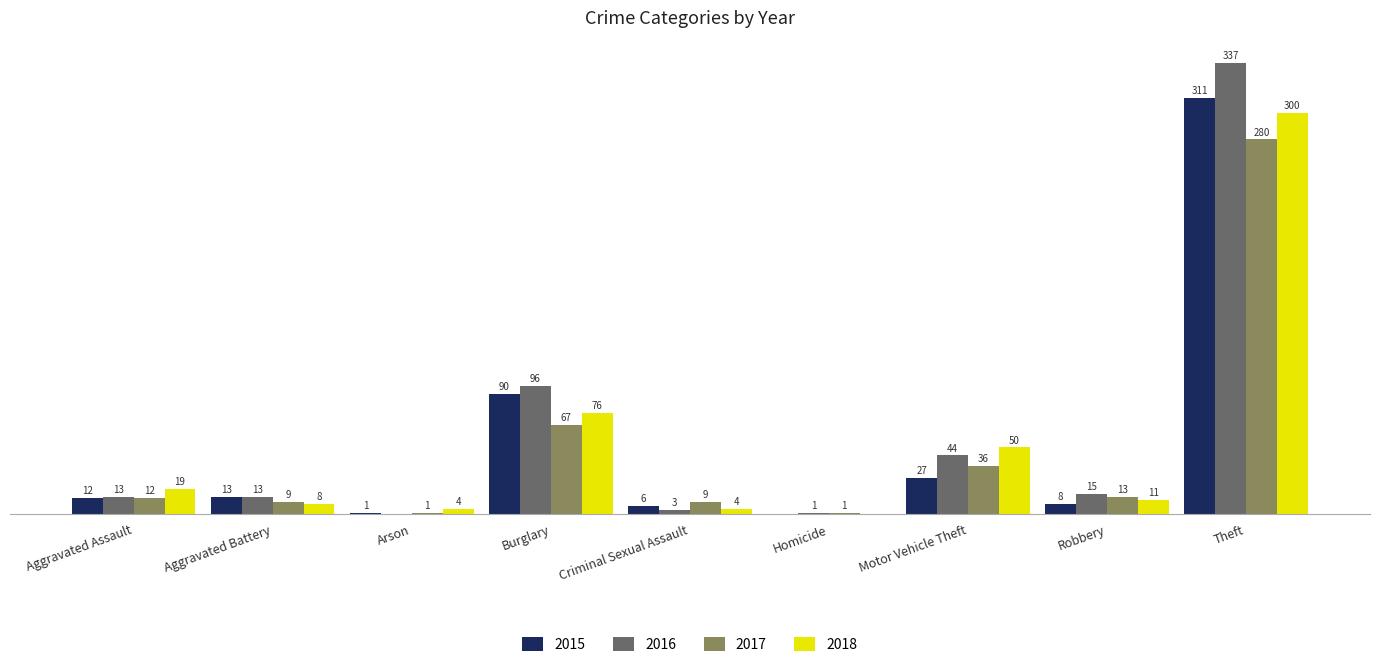

Is the value of 2018 at Arson greater than the value of 2016 at Arson?

Yes